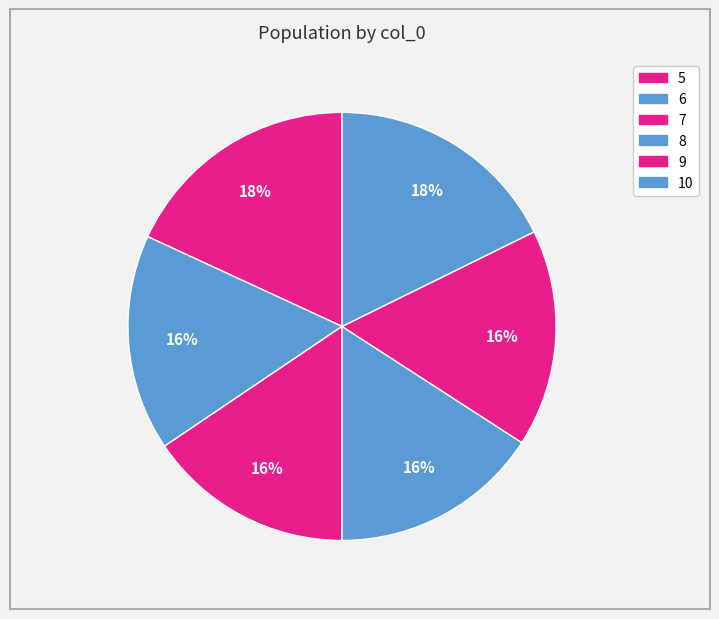

To the nearest percent, what is the average slice percentage?

17%